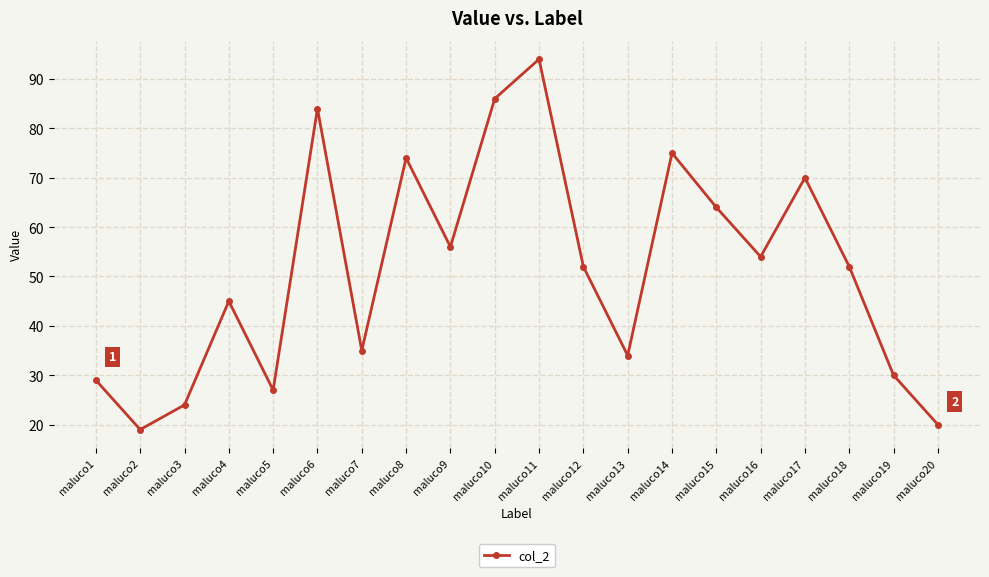

How many data points does each series have?

20